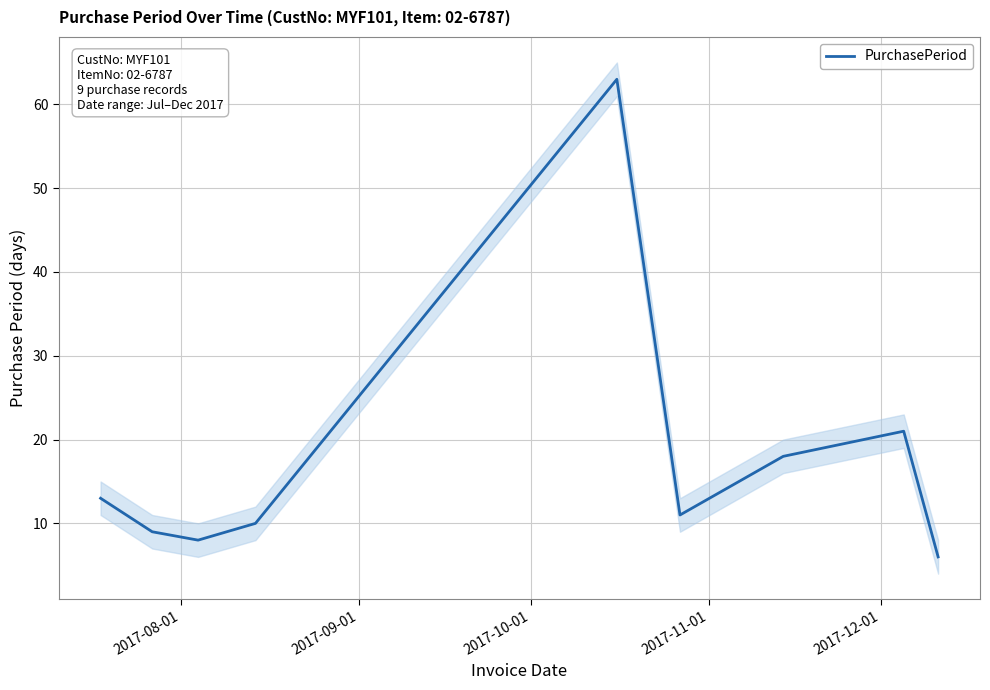

How many interior local valleys (lower than both neighbors) does the data have?

2